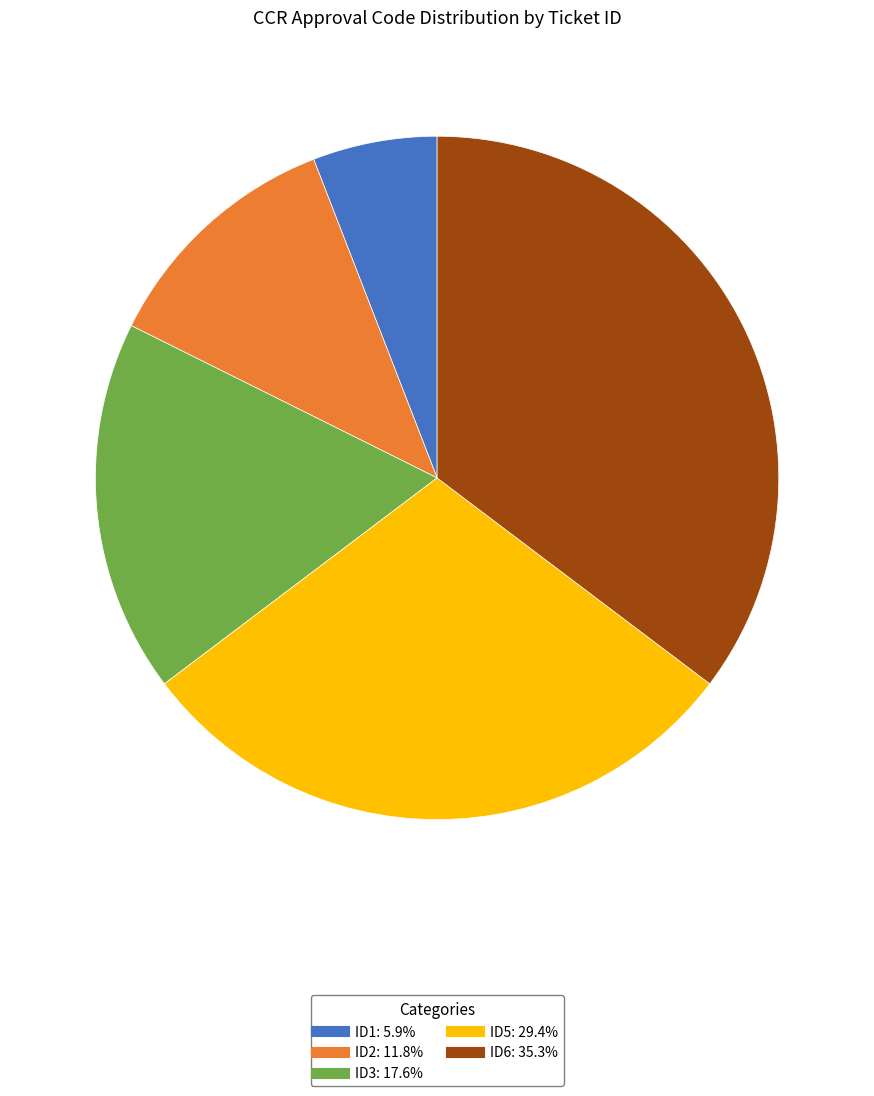

Combined, do ID6 and ID3 account for over 50%?

Yes